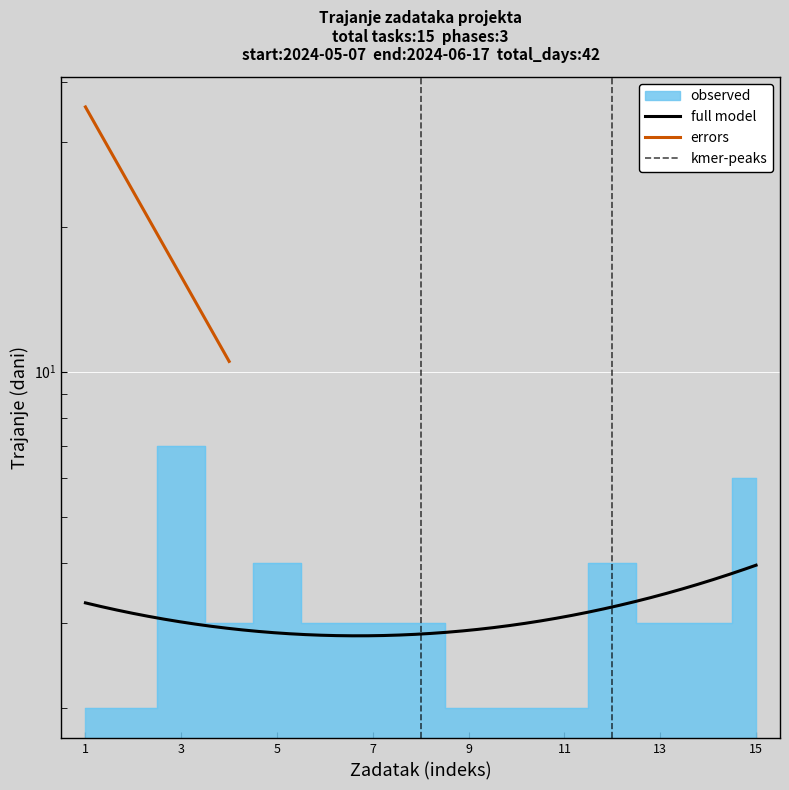

Reading right to left, transcribe all the data shown in this chart.

6	3	3	4	2	2	2	3	3	3	4	3	7	2	2